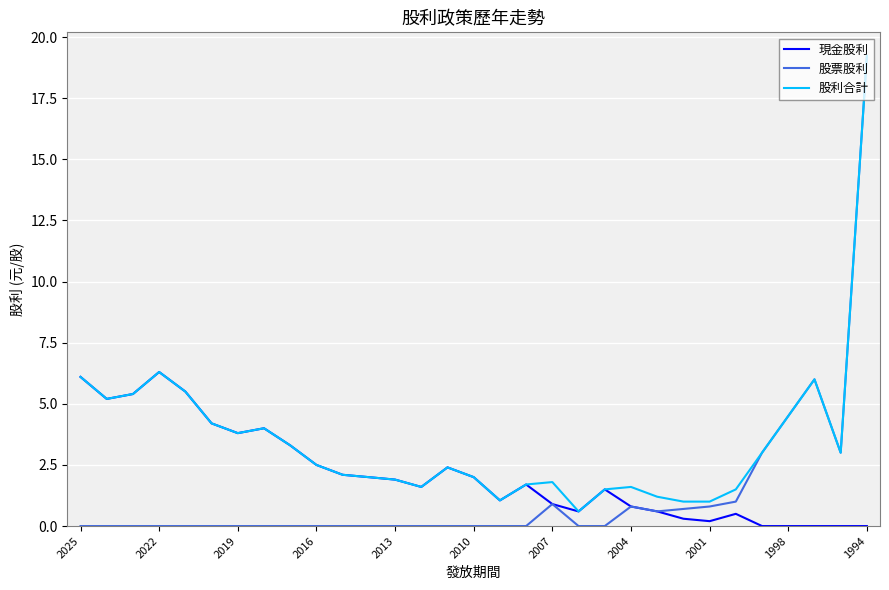

How many lines are shown in the chart?

3